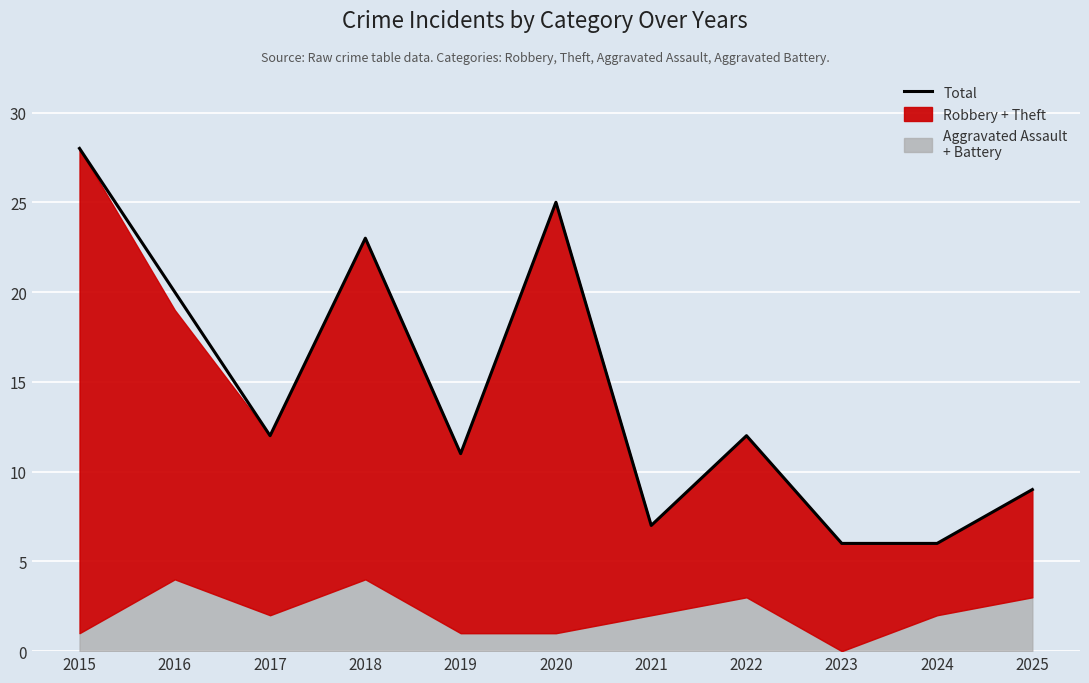

Between 2021 and 2015, which is larger?

2015